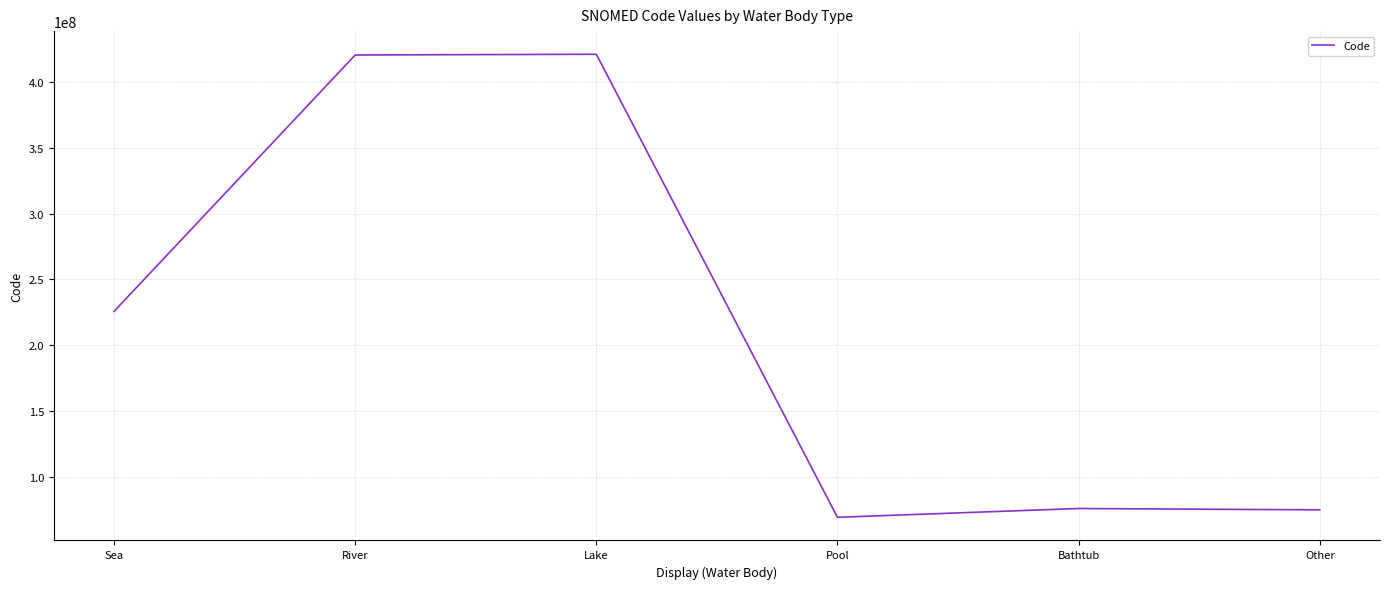

True or false: the data shows 207879465 at Lake.

False